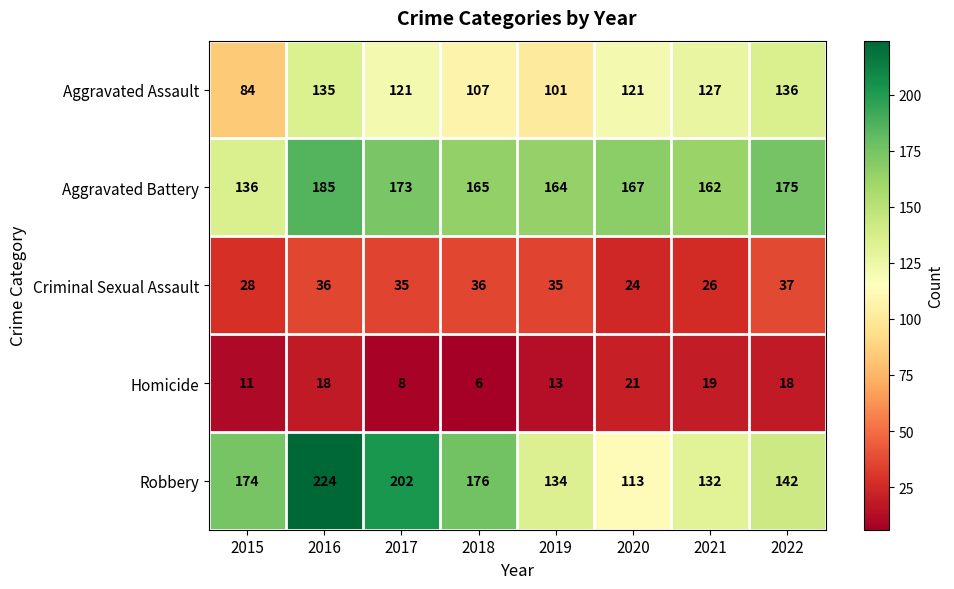

List the series in order of their peak value, highest first.

Robbery, Aggravated Battery, Aggravated Assault, Criminal Sexual Assault, Homicide